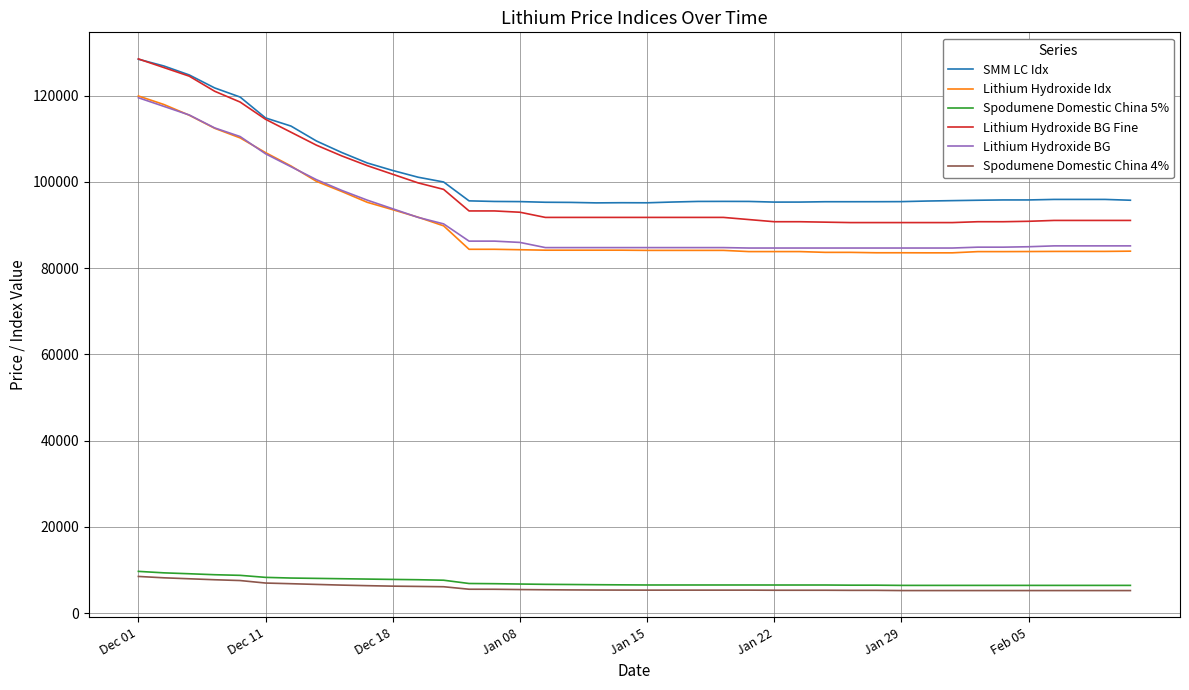

True or false: Lithium Hydroxide BG Fine and Spodumene Domestic China 4% intersect in this chart.

False